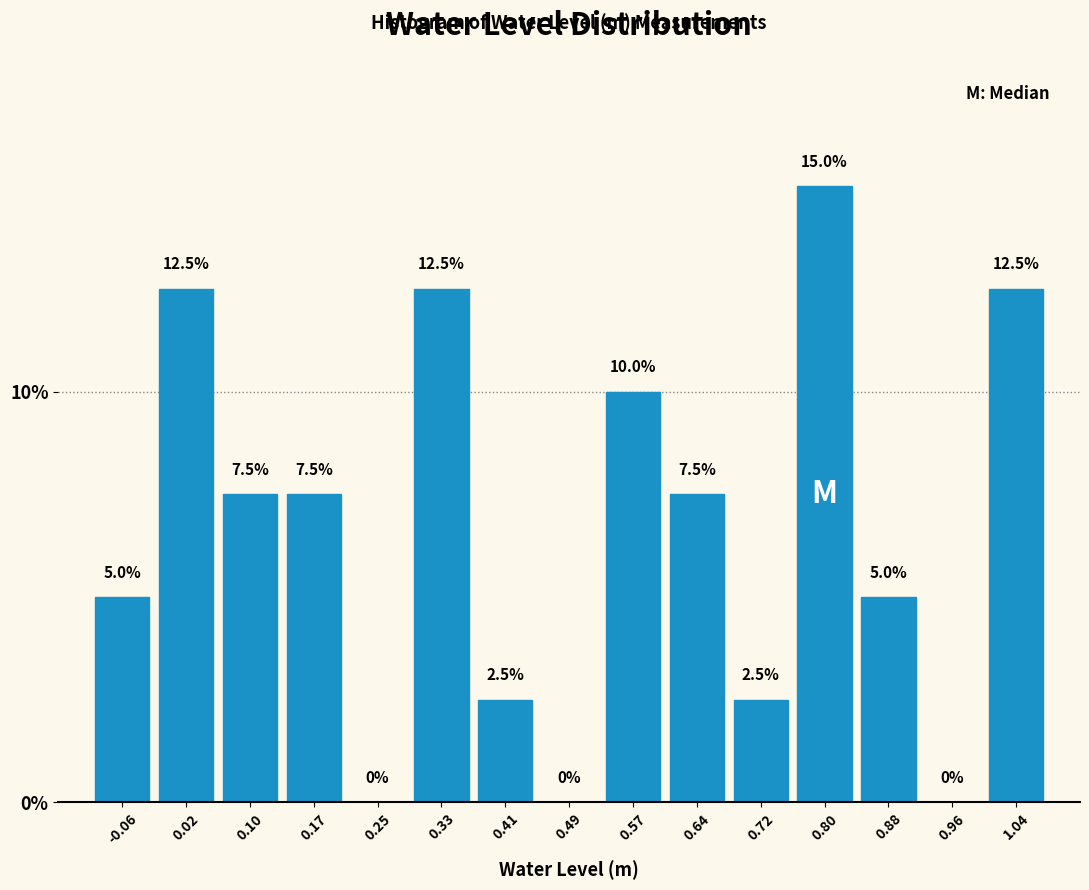

Over which range of the x-axis is the bar tallest?

0.76 to 0.84